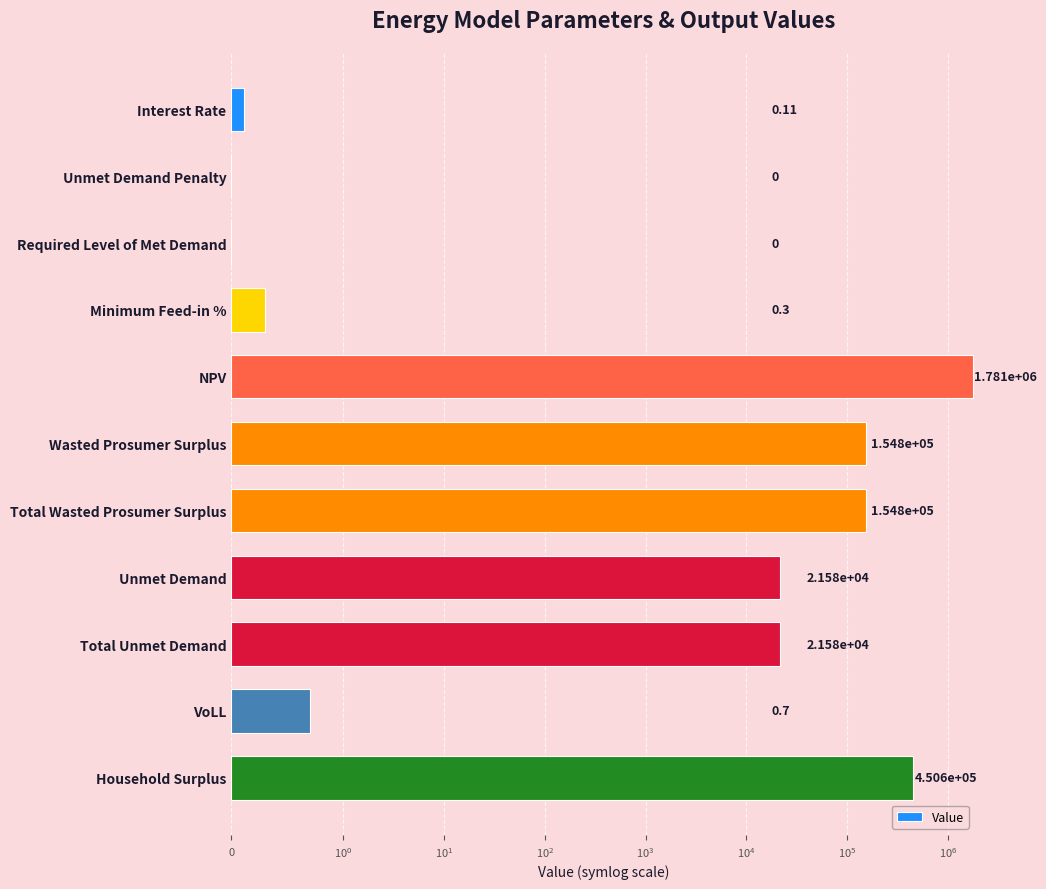

How many series are shown in this chart?

1